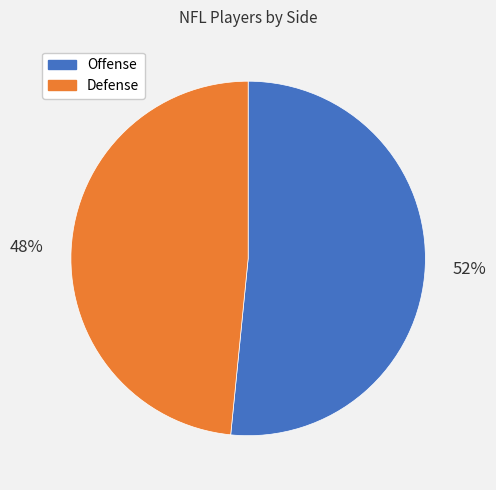

Combined, do Offense and Defense account for over 50%?

Yes